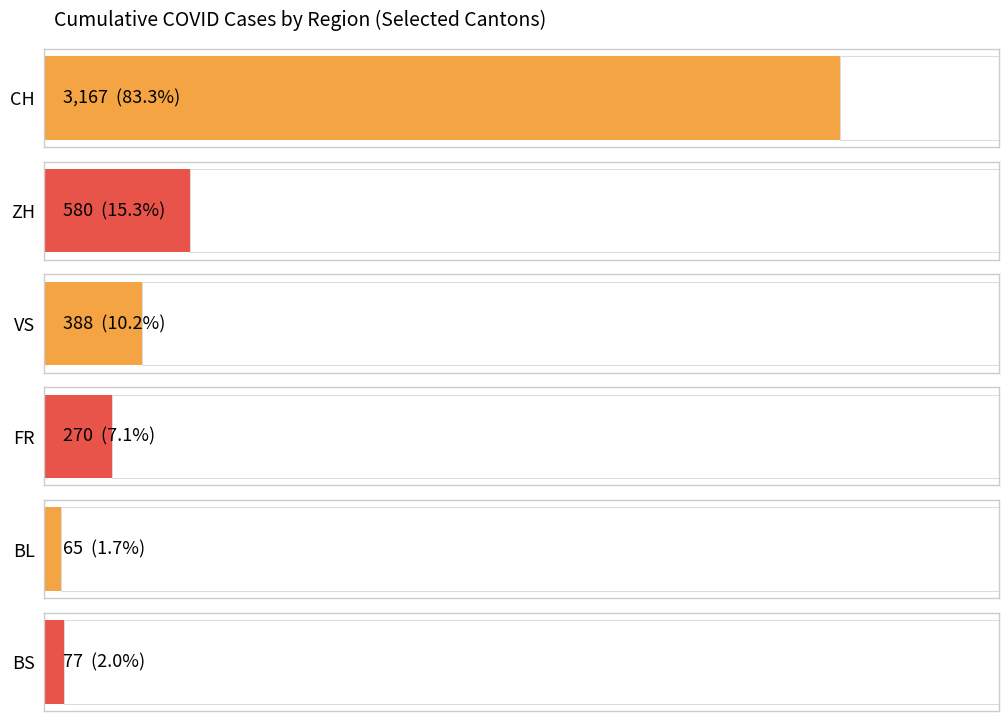

Is it true that ZH equals 21 at 0?

False